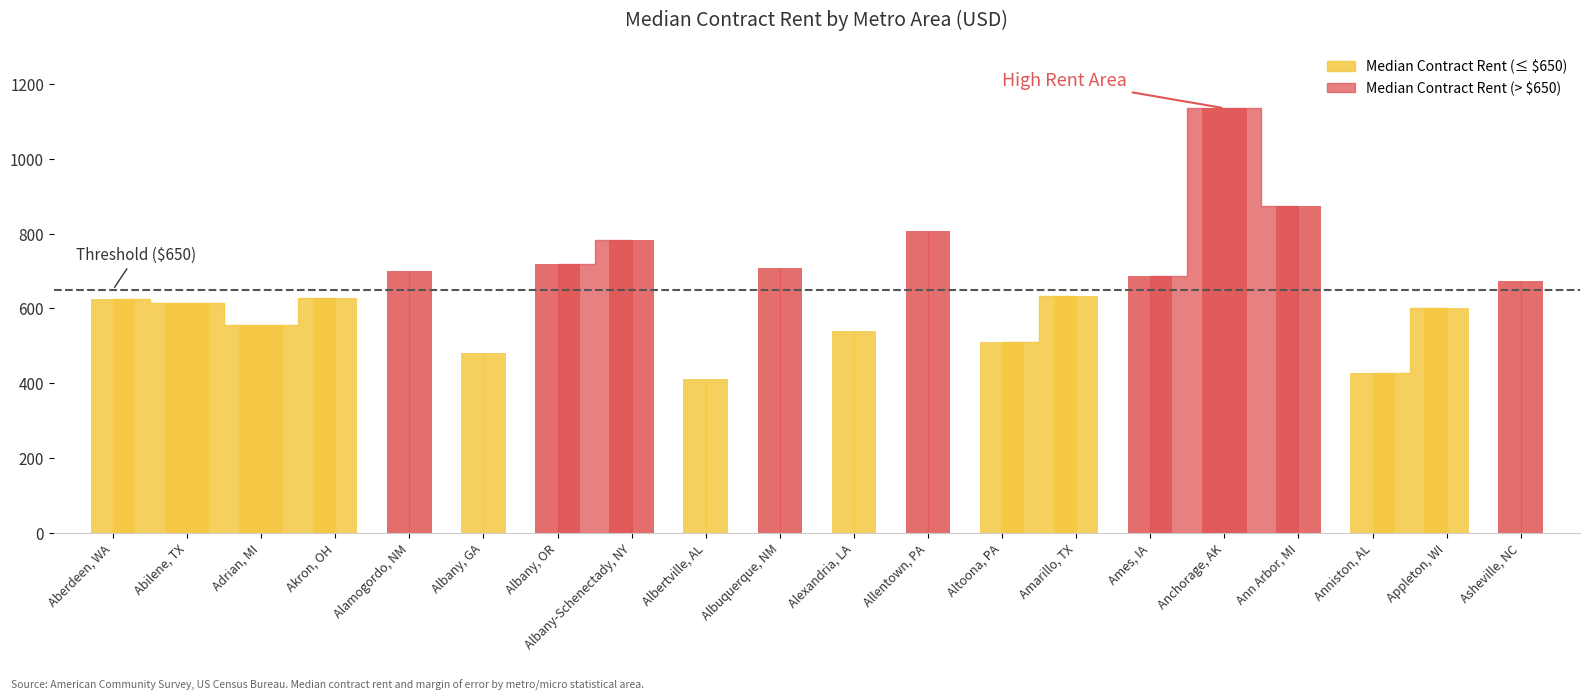

True or false: Median Contract Rent has a value of 1073 at Akron, OH.

False